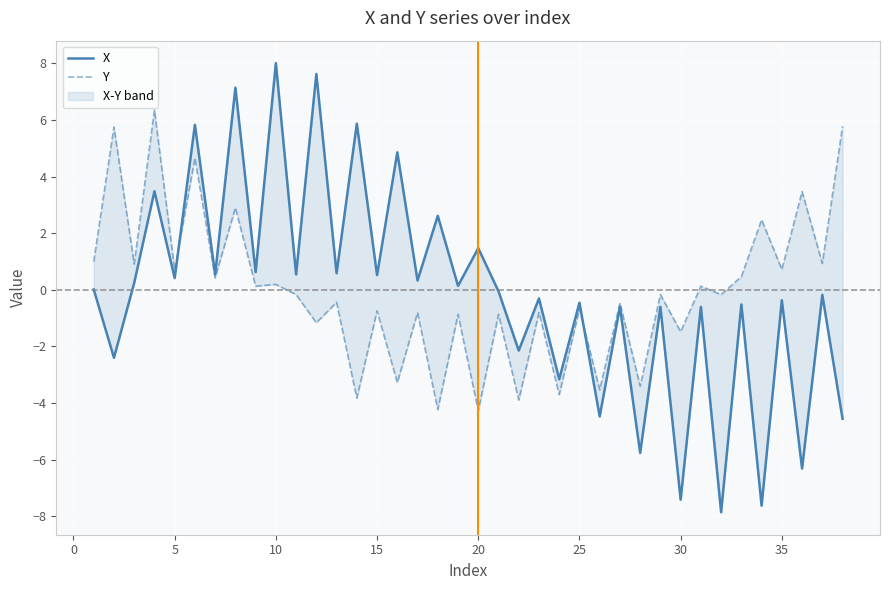

What is the smallest value displayed?

-7.9